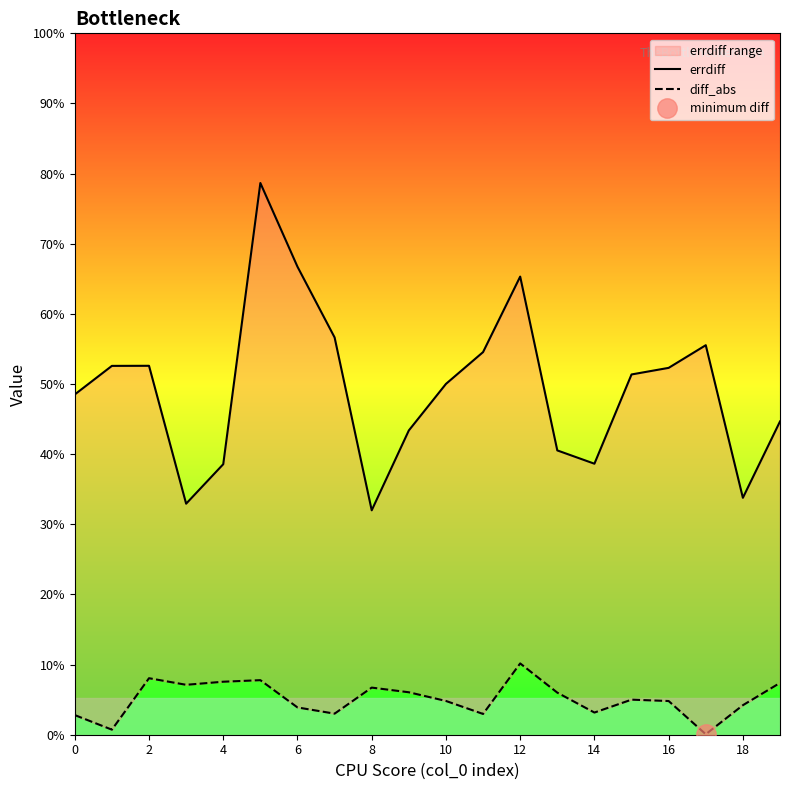

True or false: diff_abs has more than 0 points higher than both neighbors.

True